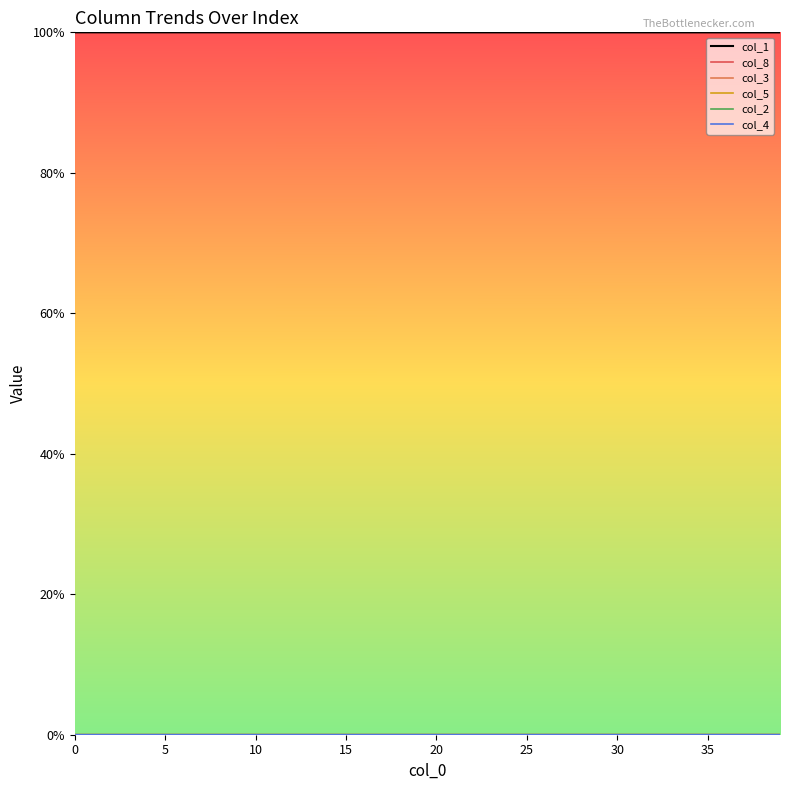

What is the maximum value shown in the chart?

100.0